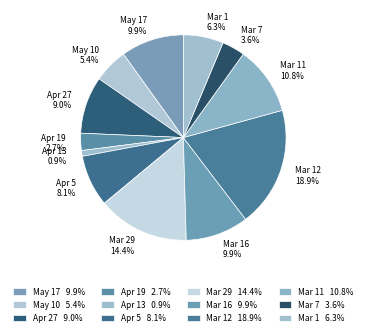

How many segments does this pie chart have?

12